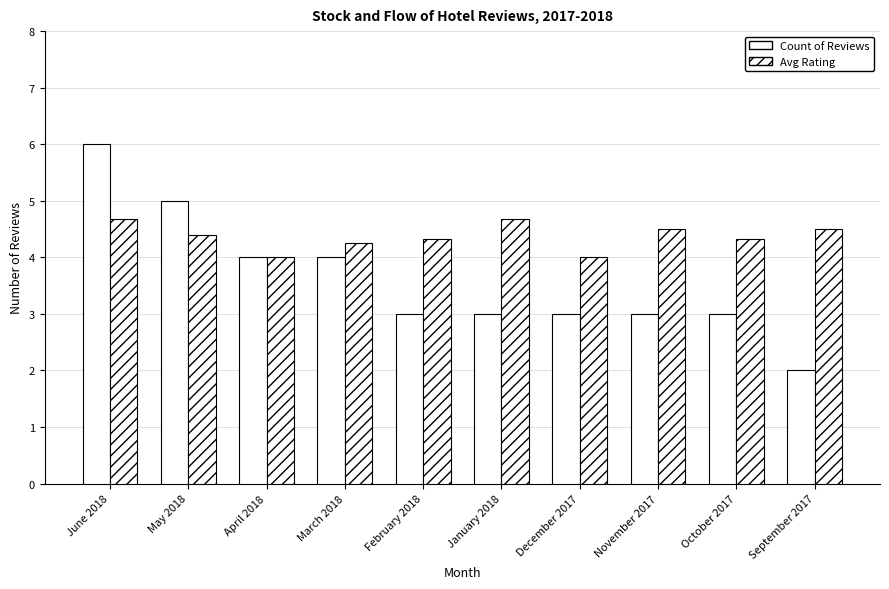

Which series changed the most between February 2018 and December 2017?

Avg Rating